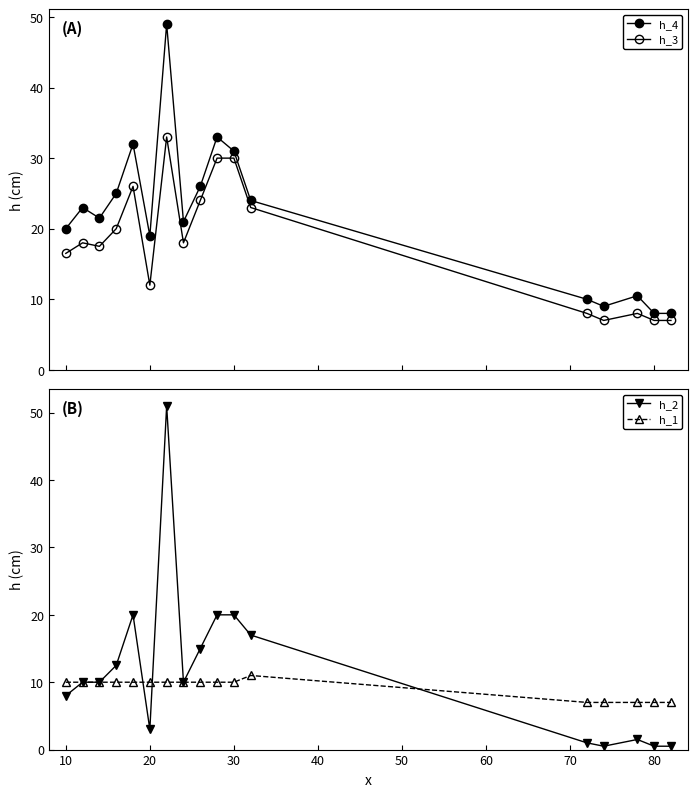

True or false: h_1 and h_4 intersect in this chart.

False